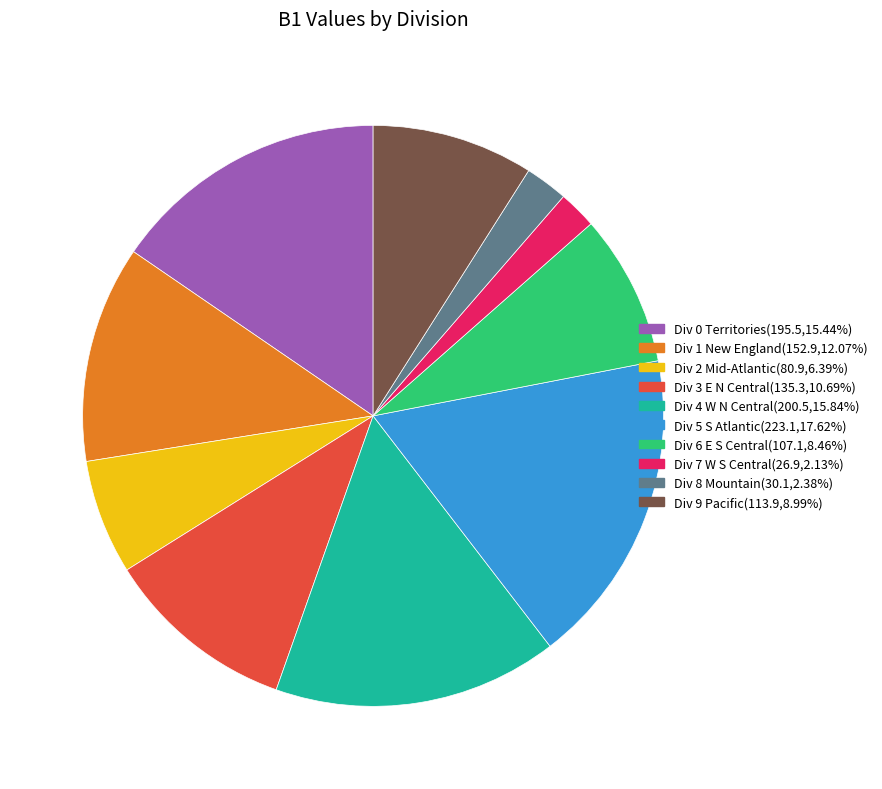

Does any single category account for the majority?

No